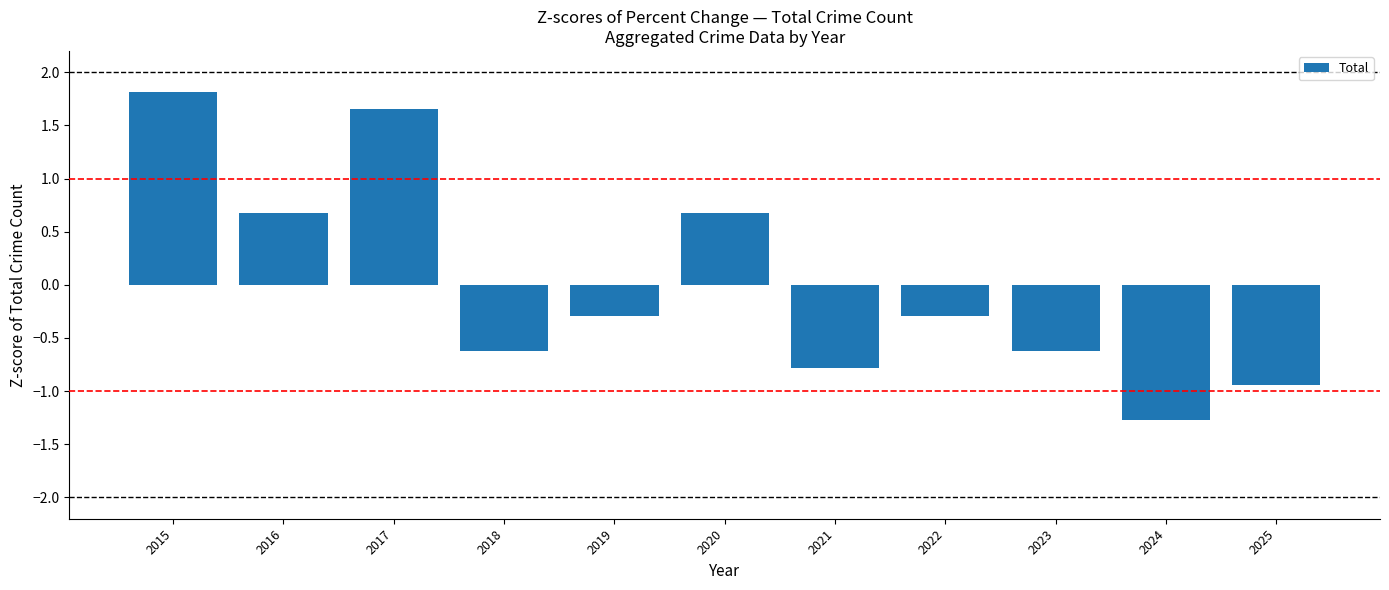

Count the number of categories in the chart.

11